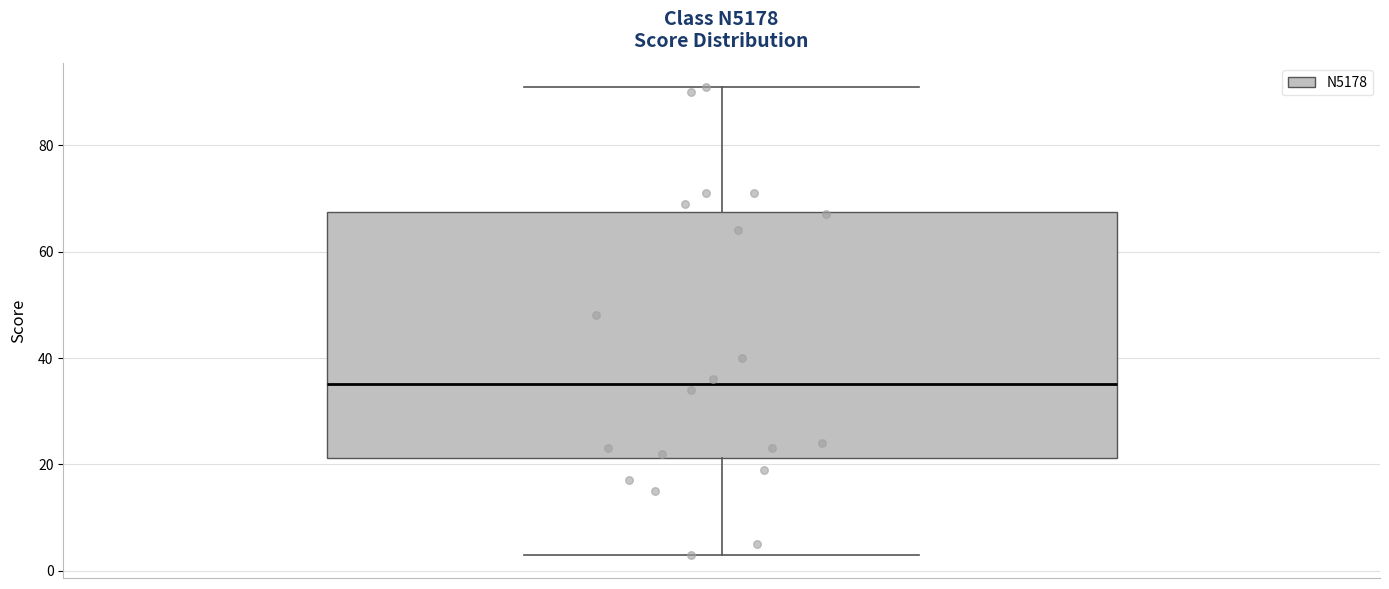

Transcribe this box plot: give where the median line is, the range the box spans, and where the two whiskers end, as read against the y-axis. The values are not printed on the chart, so give them approximately, as read against the axis.

median 36, box 22 to 68, whiskers 4 to 92